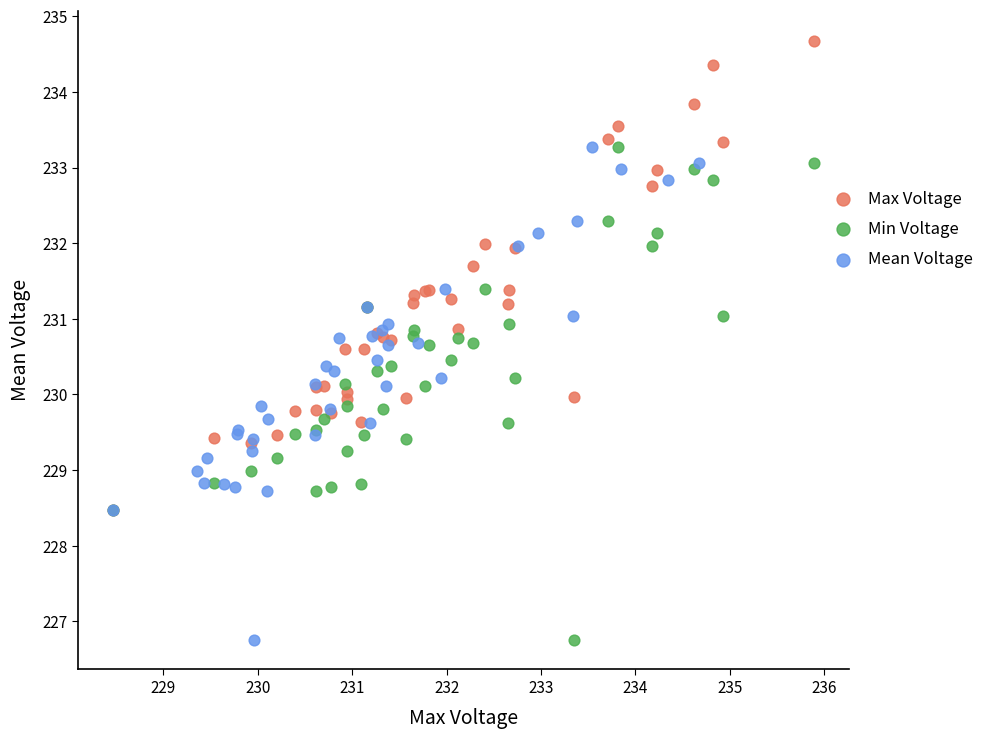

Which series contains the highest Y value?

Max Voltage